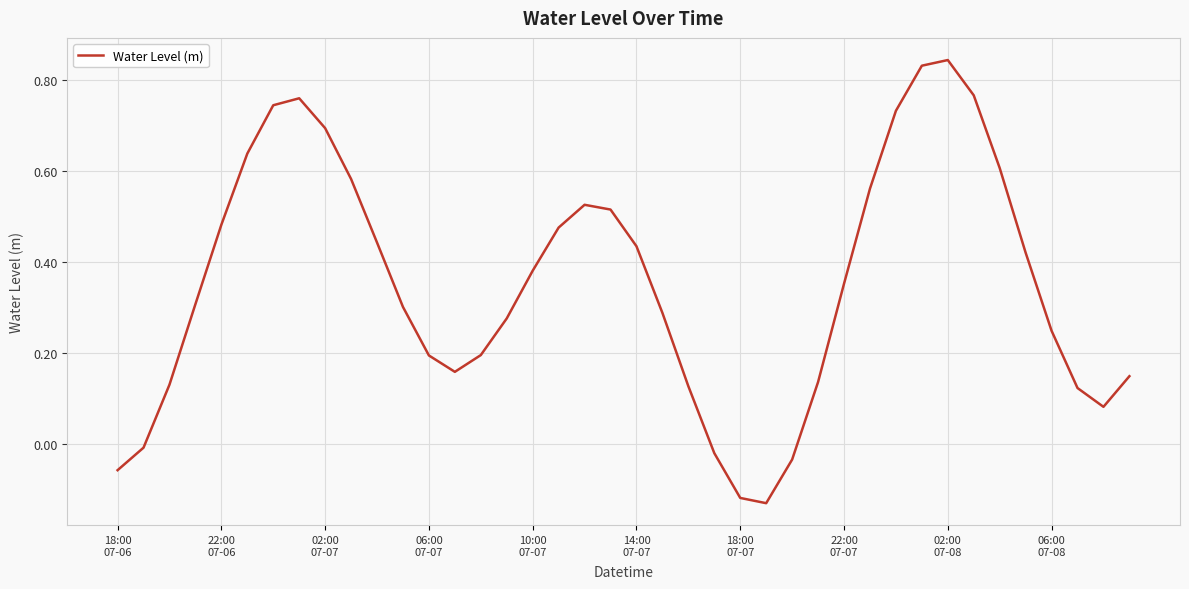

What is the difference between the maximum and minimum values?

1.0